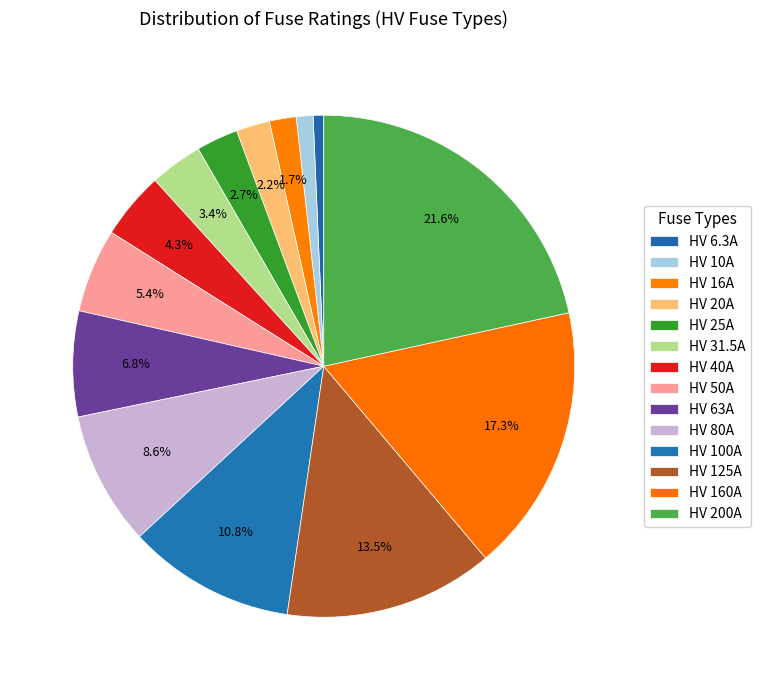

The HV 100A slice represents 11% of the pie. True or false?

True